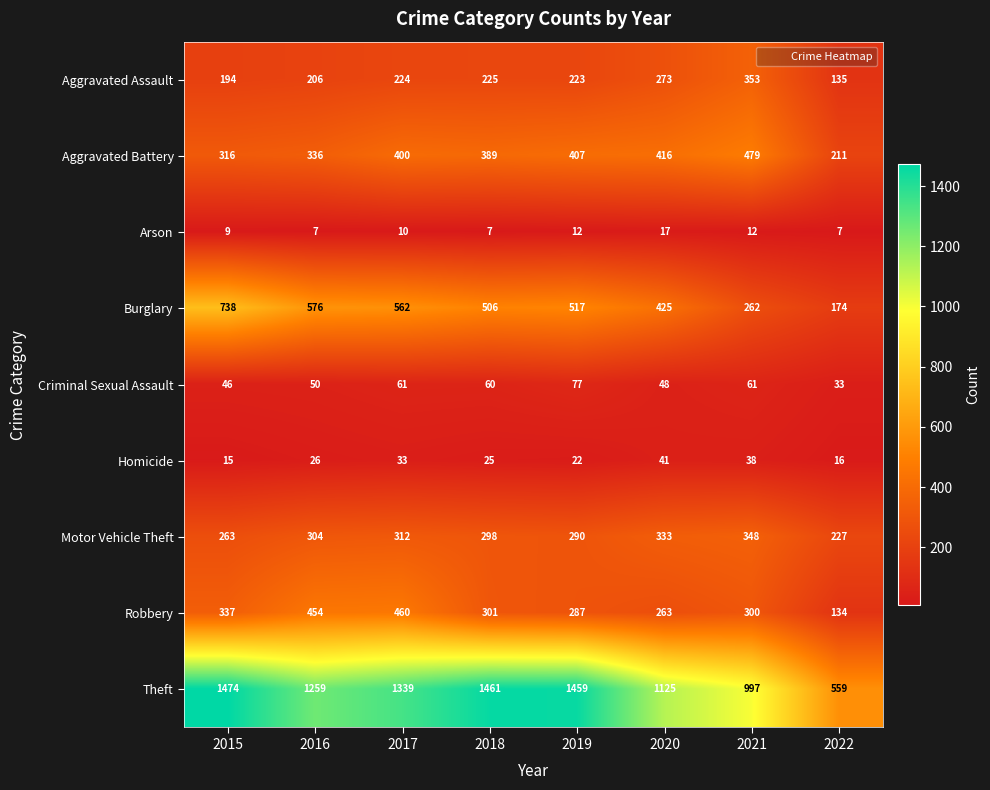

Read the Aggravated Battery value at 2022.

211